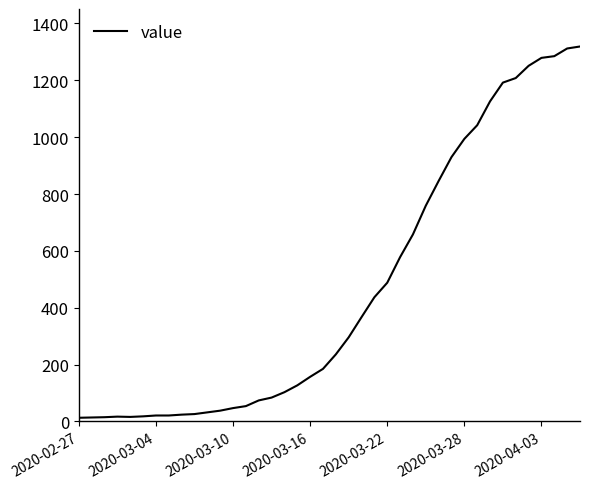

What is the difference between the maximum and minimum values?

1306